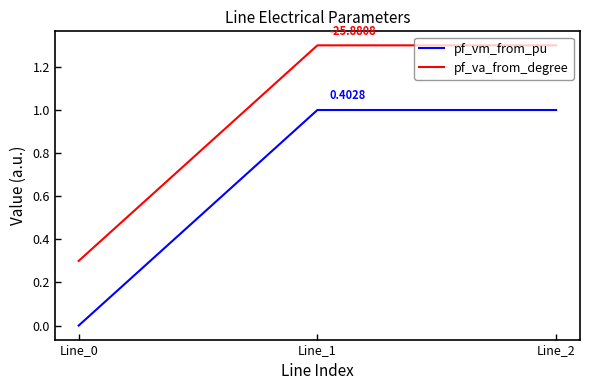

Is the value of pf_vm_from_pu at Line_1 greater than the value of pf_va_from_degree at Line_1?

No